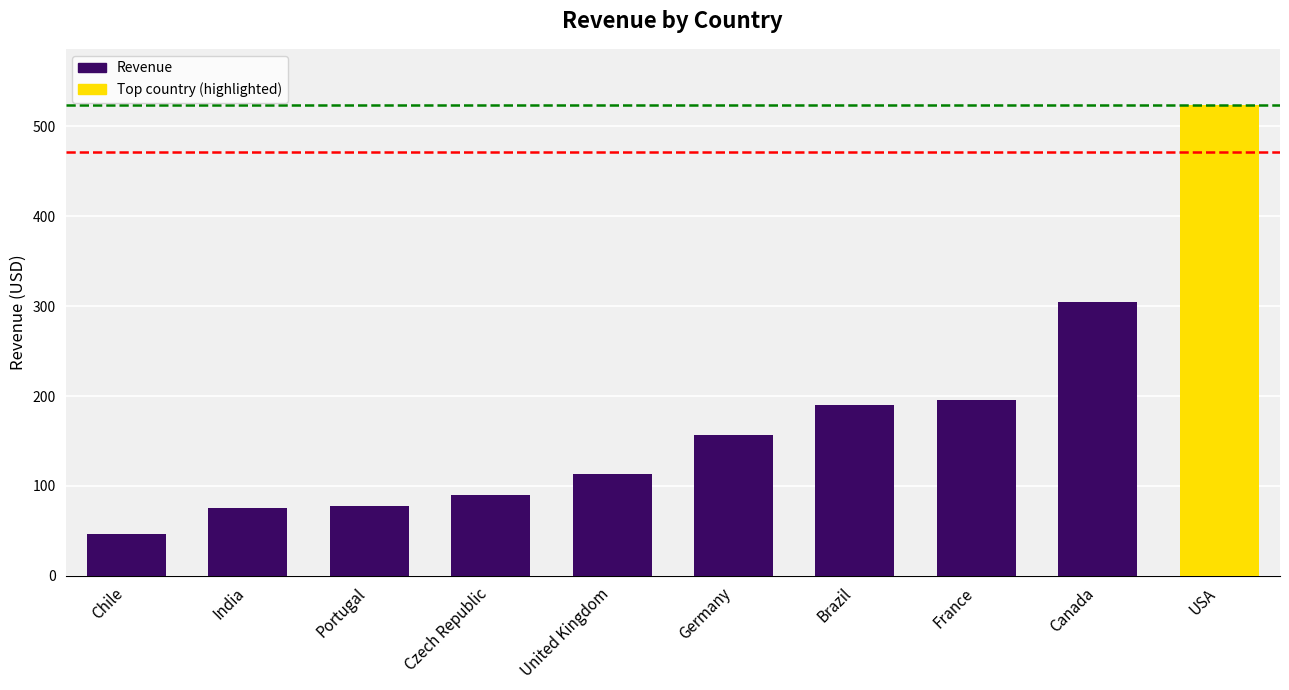

What is the smallest value displayed?

46.6